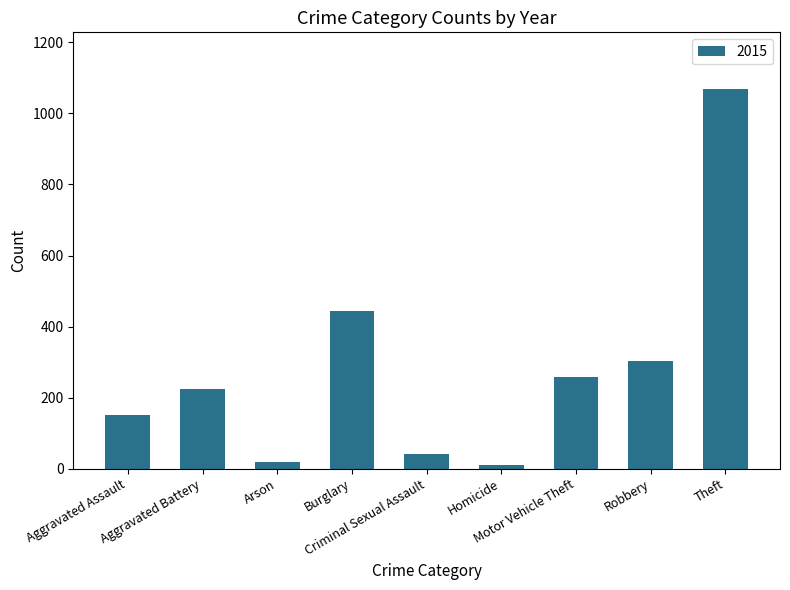

What is the sum of all values?

2520